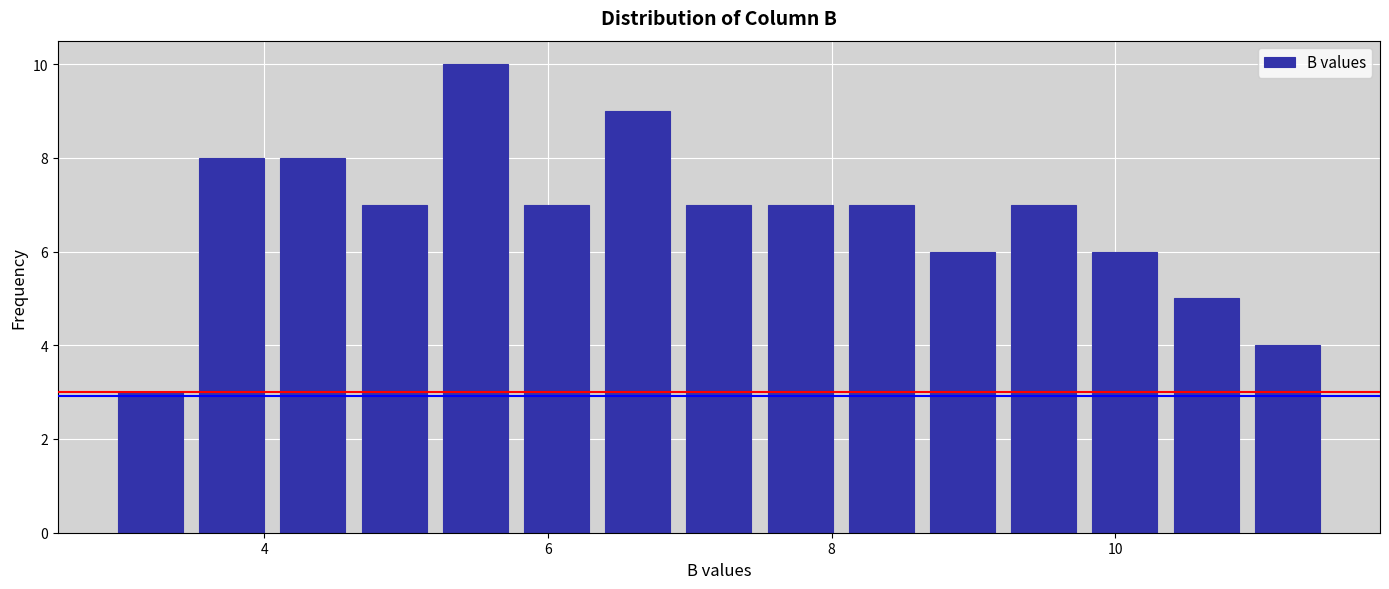

Read against the x-axis, roughly where is the centre of the tallest bar?

5.4